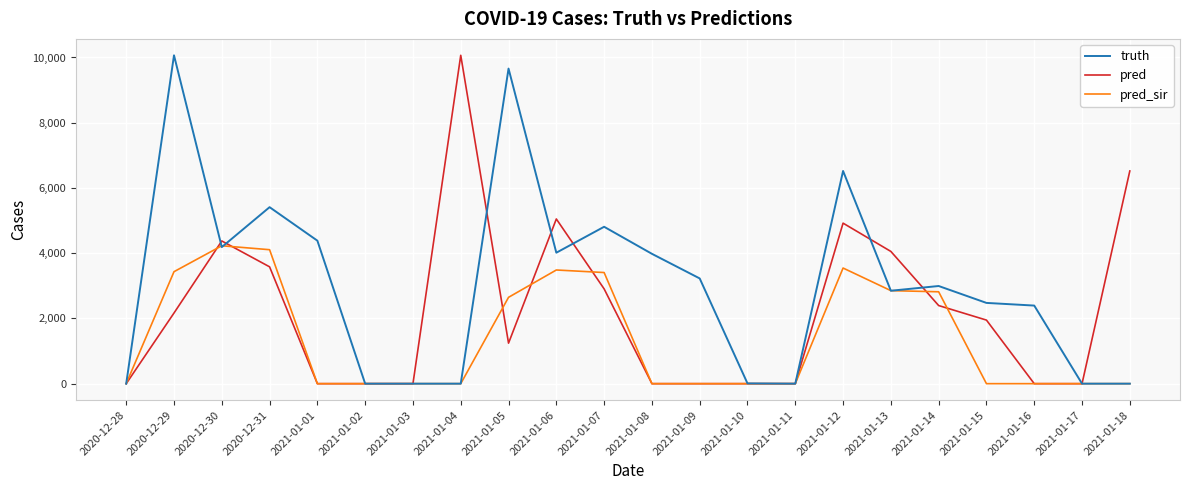

The truth series shows 10067 at 2020-12-29. True or false?

True